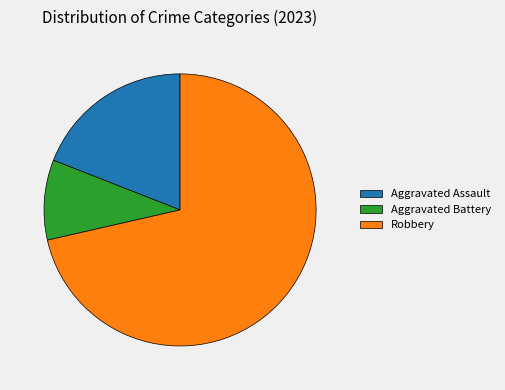

Which category has the smallest portion of the pie?

Aggravated Battery